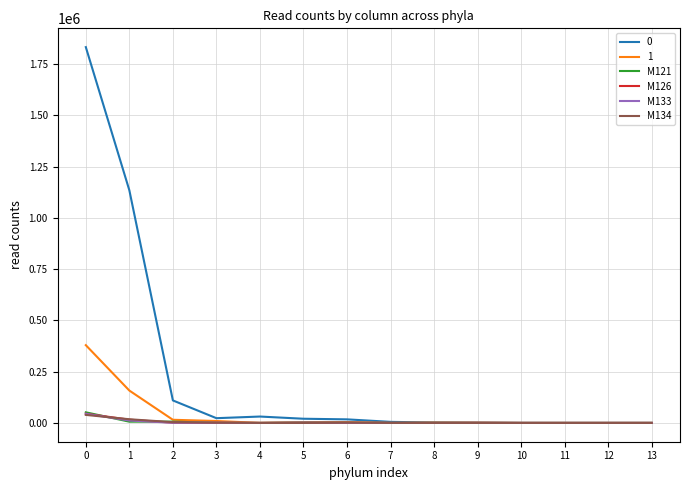

What is the greatest value displayed?

1832459